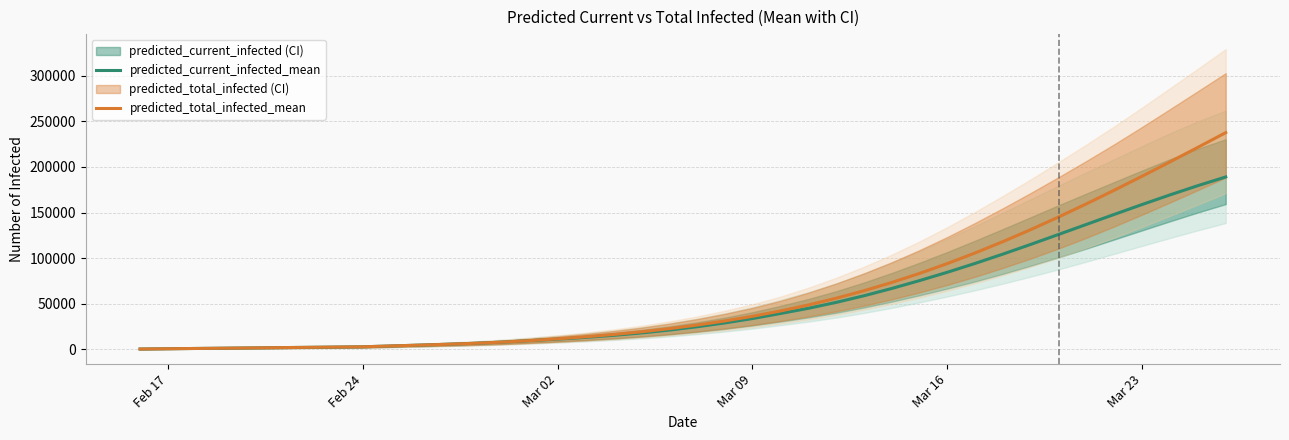

Reading left to right, list all the values displayed in this chart.

predicted_current_infected_mean: 307	614	920	1227	1534	1841	2147	2454	2761	3663	4561	5514	6578	7875	9534	11176	13079	15304	17927	21049	24705	28920	33746	39256	44932	51422	58695	66713	75365	84521	94231	104475	115128	126047	137049	148021	158851	169403	179525	189069
predicted_total_infected_mean: 307	614	920	1227	1534	1841	2147	2454	2761	3663	4561	5514	6578	7875	9534	11483	13693	16225	19154	22583	26546	31067	36201	42017	48595	55984	64209	73291	83240	94056	105714	118167	131353	145200	159633	174567	189919	205604	221543	237664